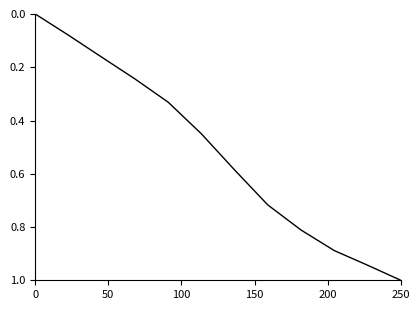

What is the difference between the maximum and minimum values?

1.0